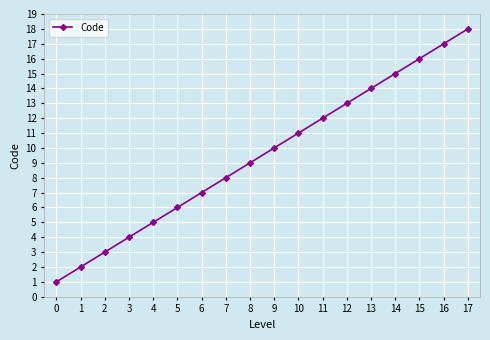

Which label corresponds to the smallest value in the chart?

0